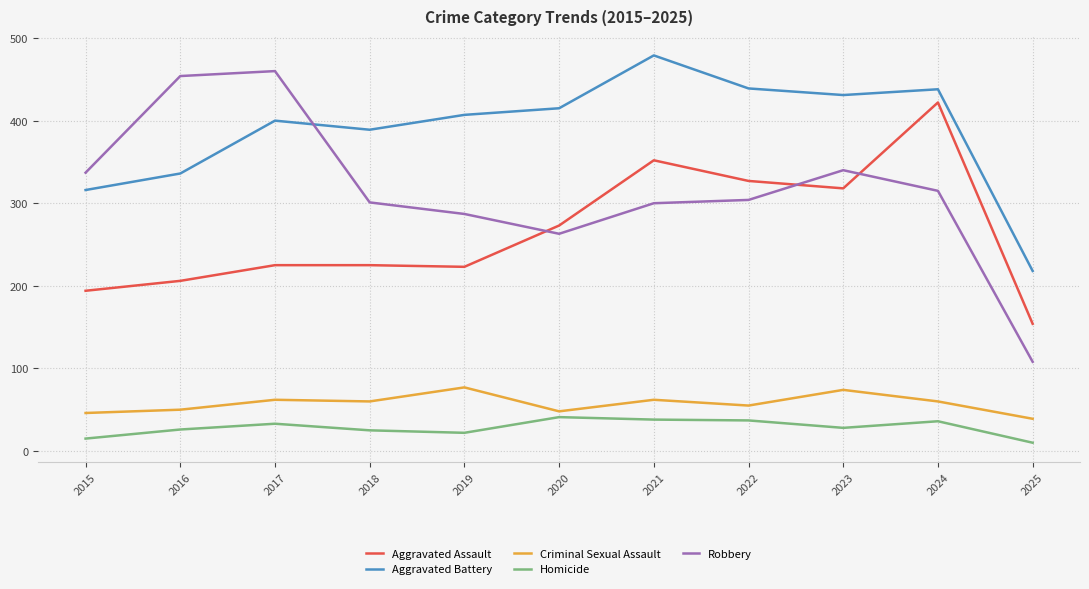

The Aggravated Assault series shows 223 at 2019. True or false?

True